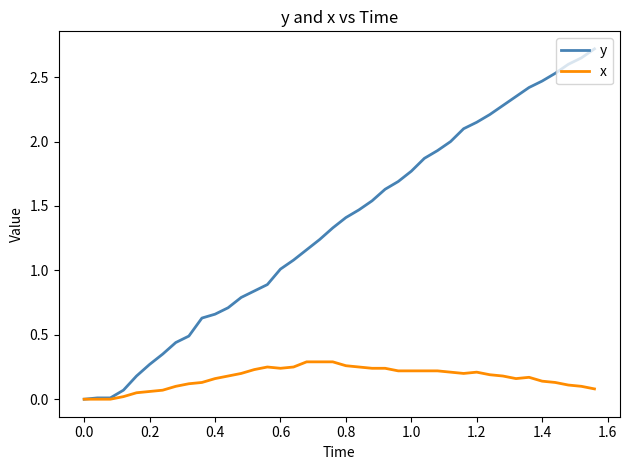

Which series has the largest total across all categories?

y